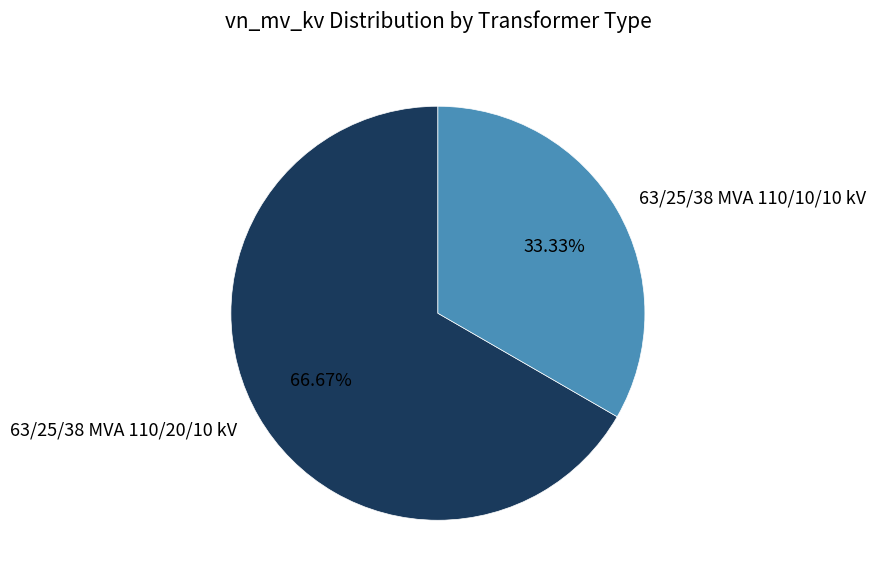

Approximately how many times larger is the value at 63/25/38 MVA 110/20/10 kV compared to 63/25/38 MVA 110/10/10 kV?

2.0